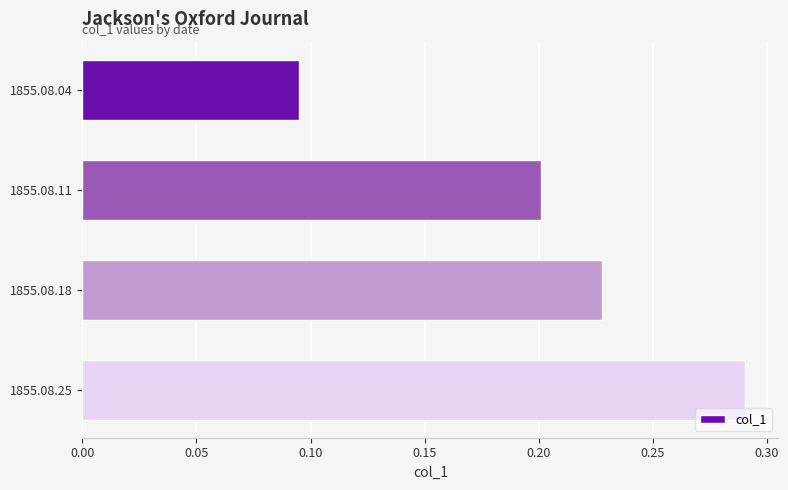

Count the values in the range 0 to 1.

4